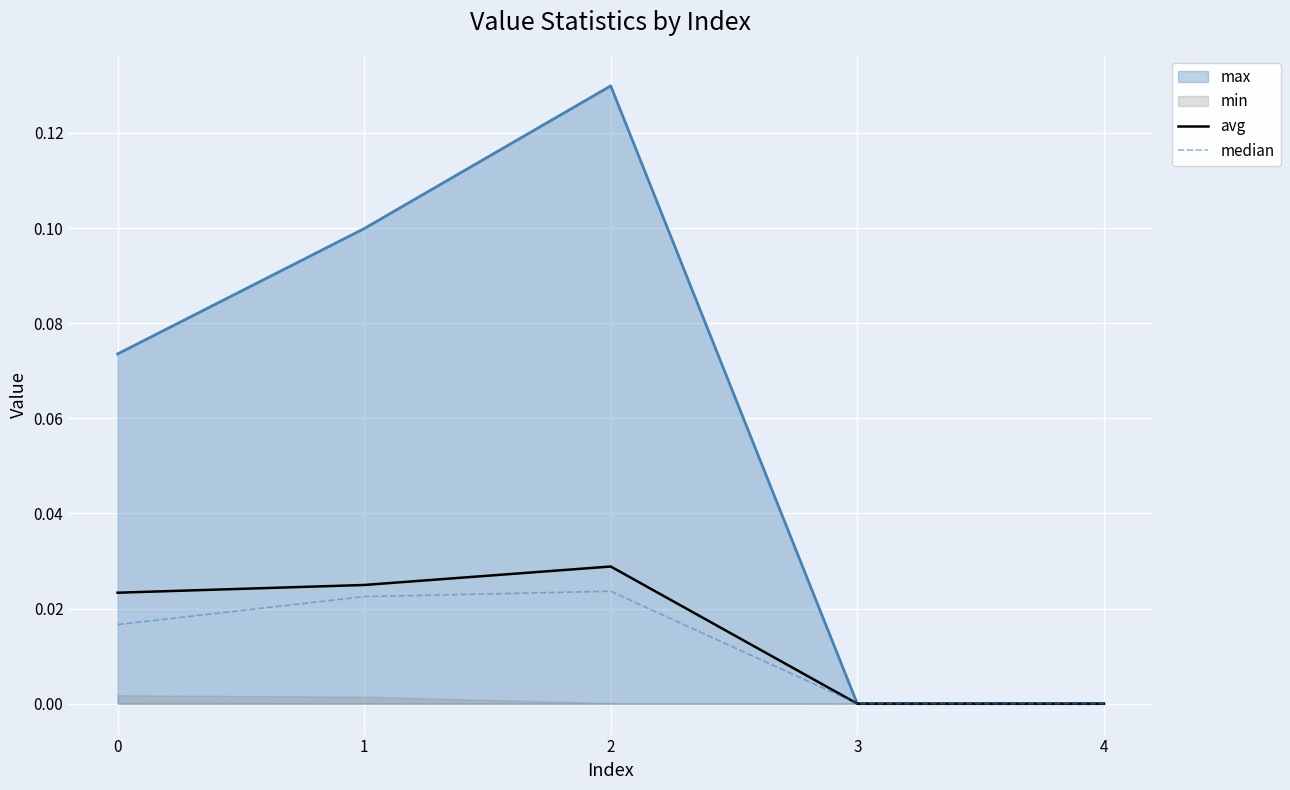

Where is the first local maximum for avg?

2